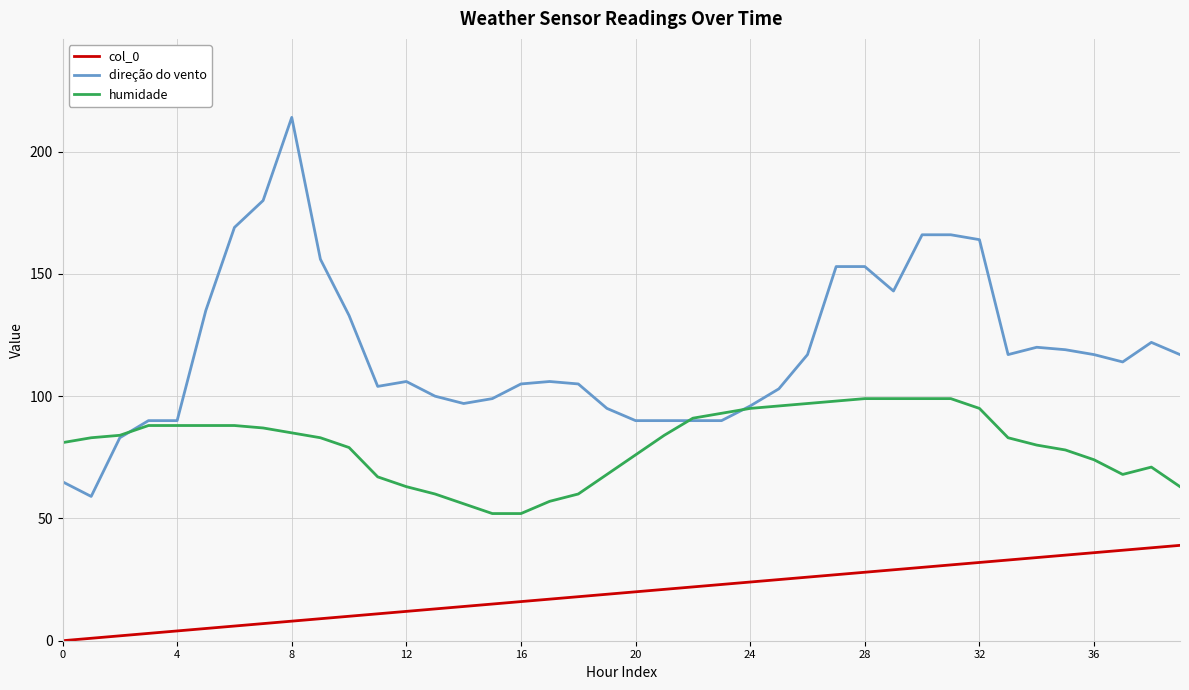

What is the maximum value for humidade?

99